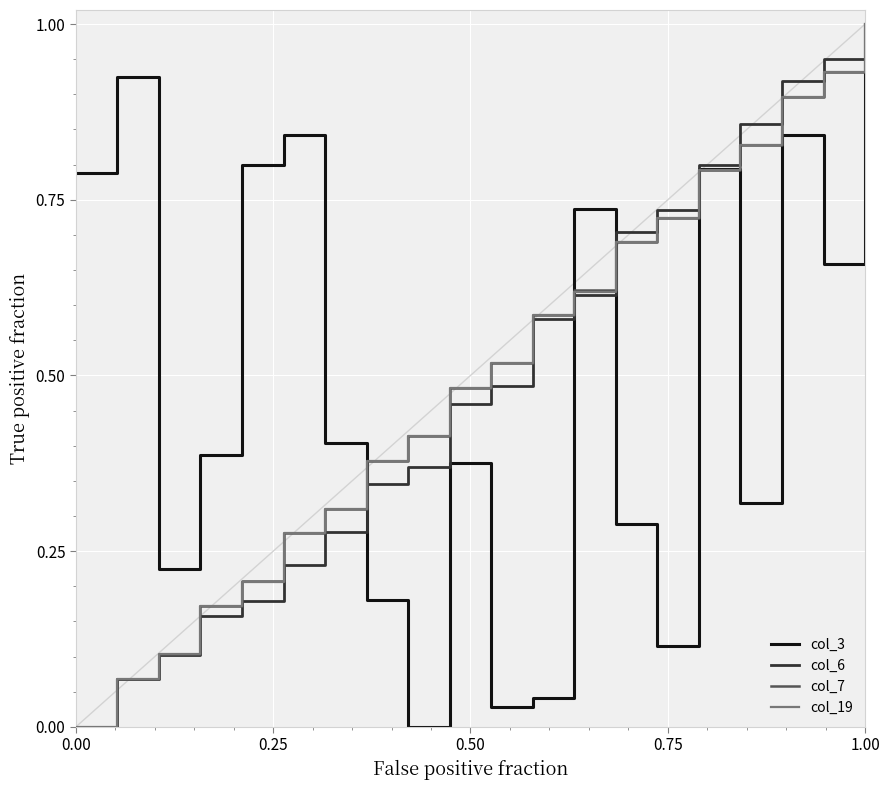

After their last crossing, which series has the higher values: col_6 or col_7?

col_6